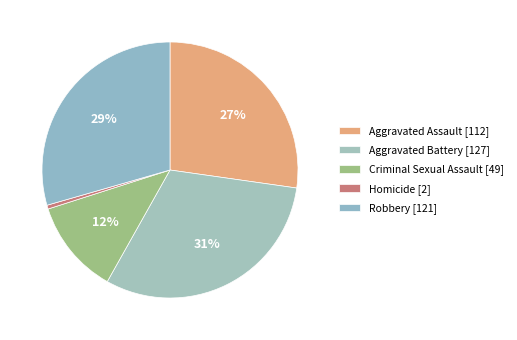

Rank the categories by value from highest to lowest.

Aggravated Battery [127], Robbery [121], Aggravated Assault [112], Criminal Sexual Assault [49], Homicide [2]